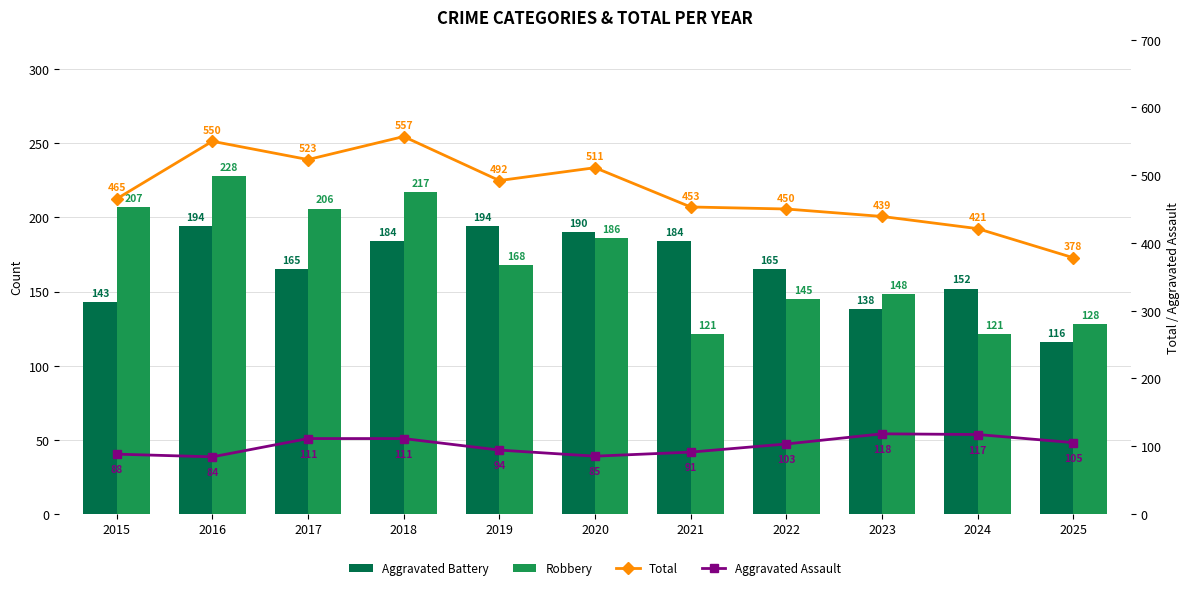

Rank the series at 2021 from highest to lowest value.

Total, Aggravated Battery, Robbery, Aggravated Assault